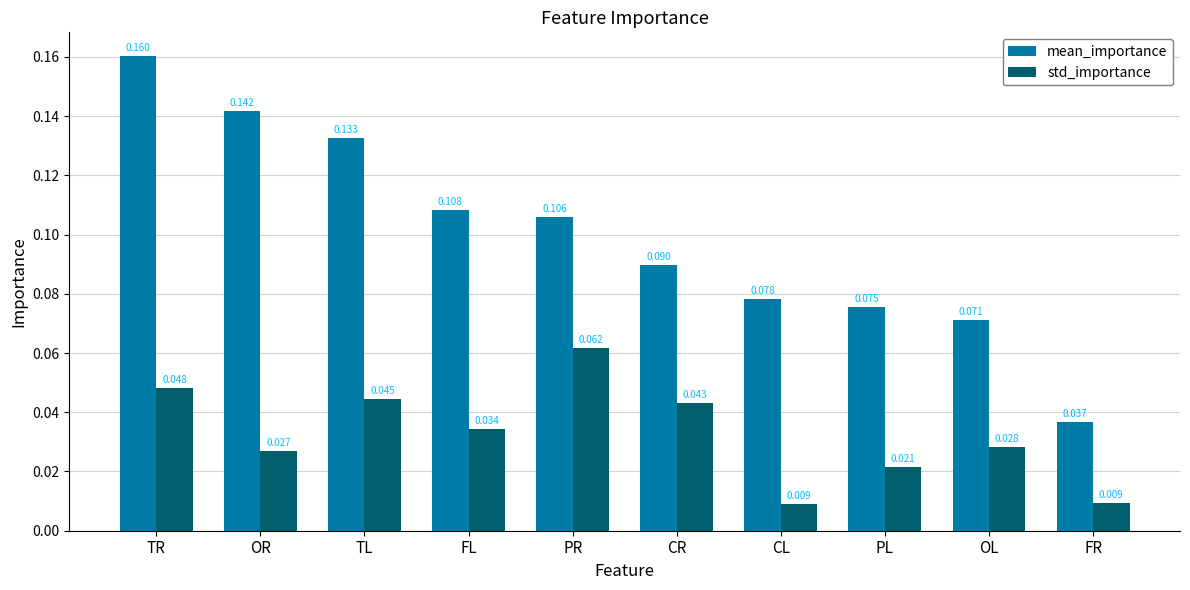

Which series has the largest total across all categories?

mean_importance